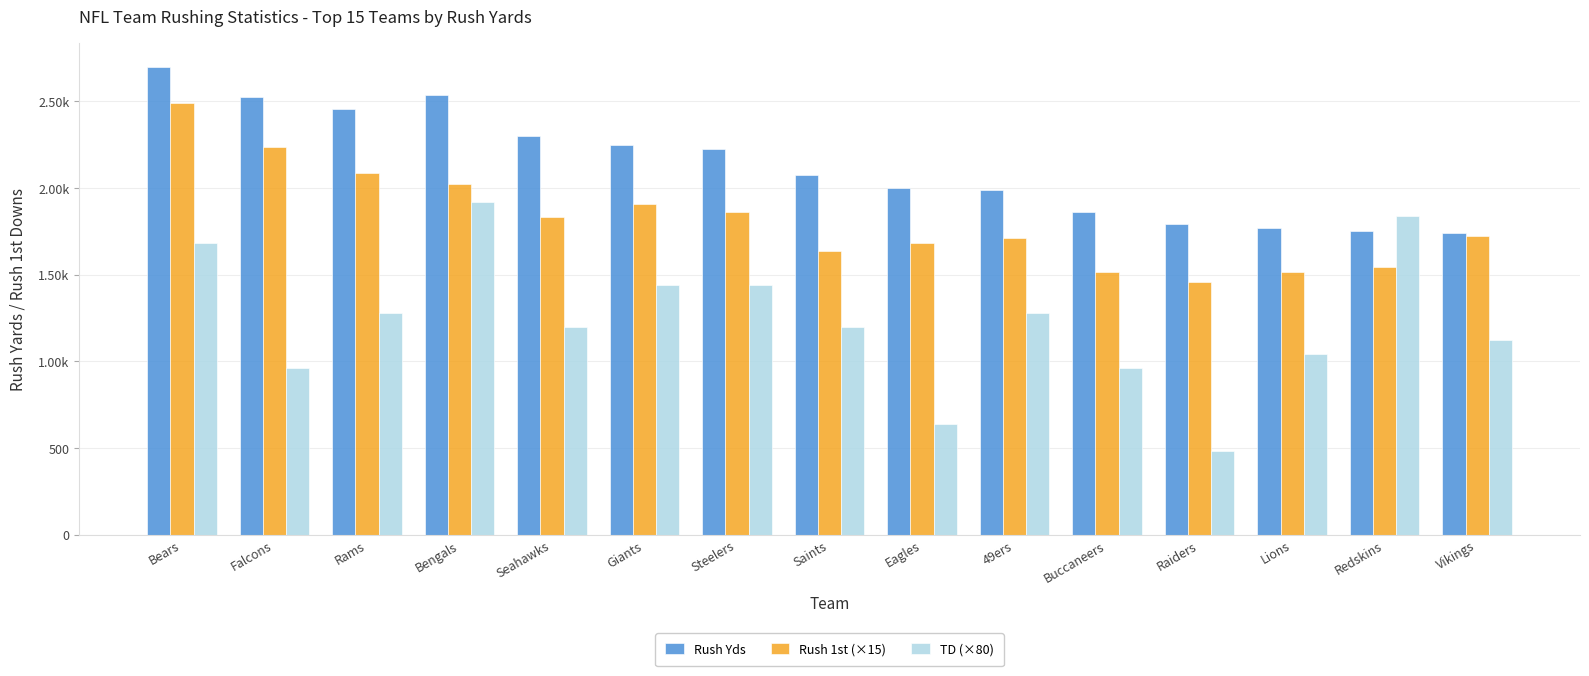

What are all the series names shown in the legend?

Rush Yds, Rush 1st (×15), TD (×80)